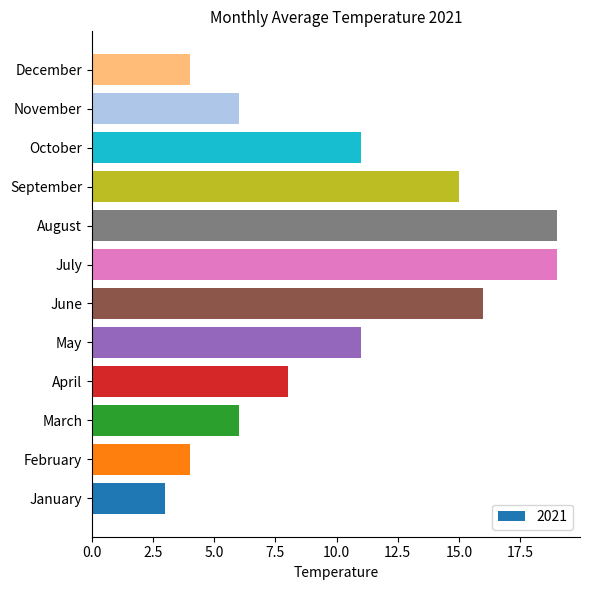

Read the value at February.

4